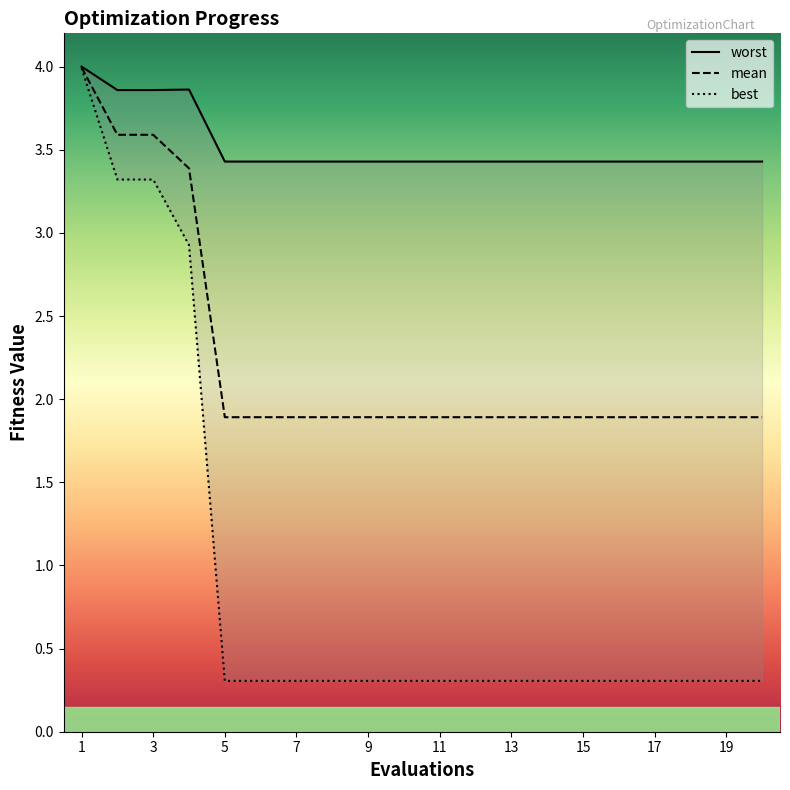

Is this an area chart (filled region under the line)?

No